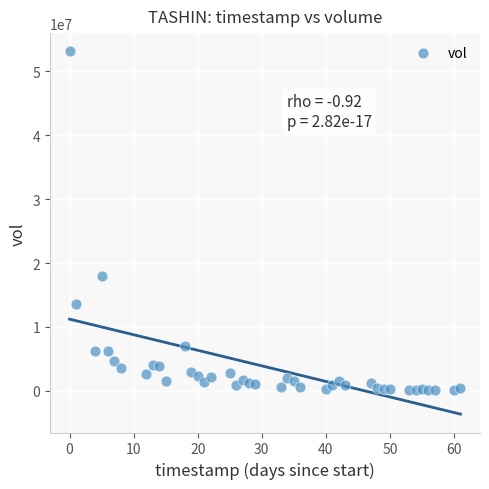

What is the range of Y values (max minus min)?

53053100